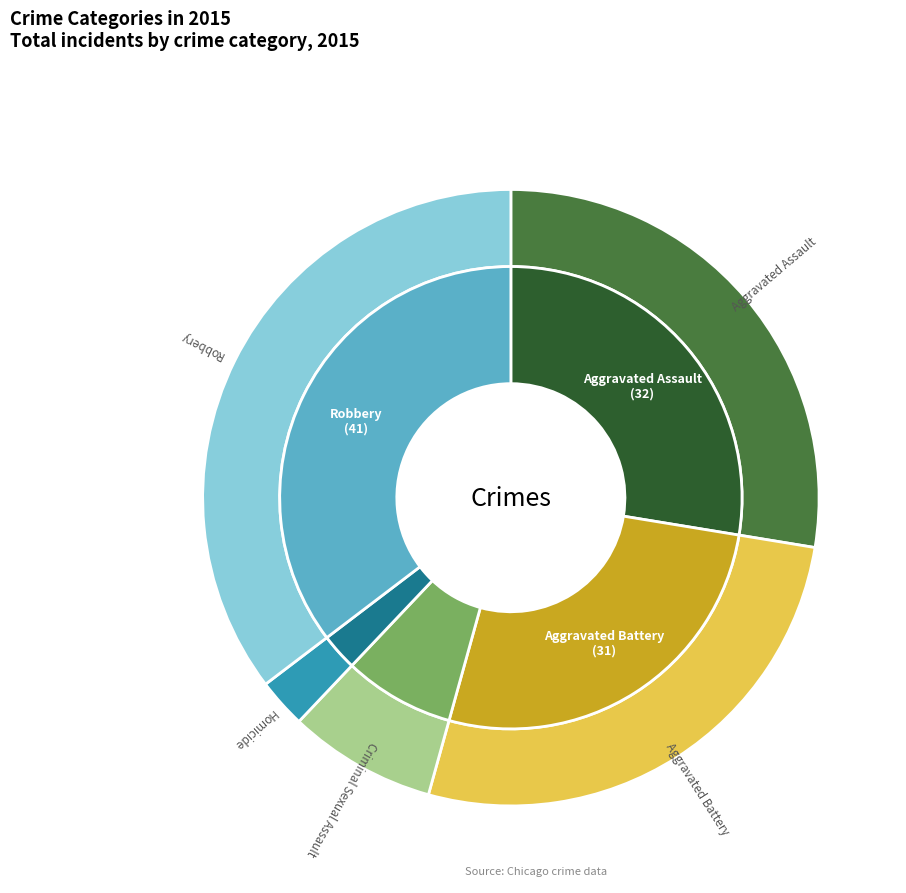

To the nearest percent, what is the average slice percentage?

20%